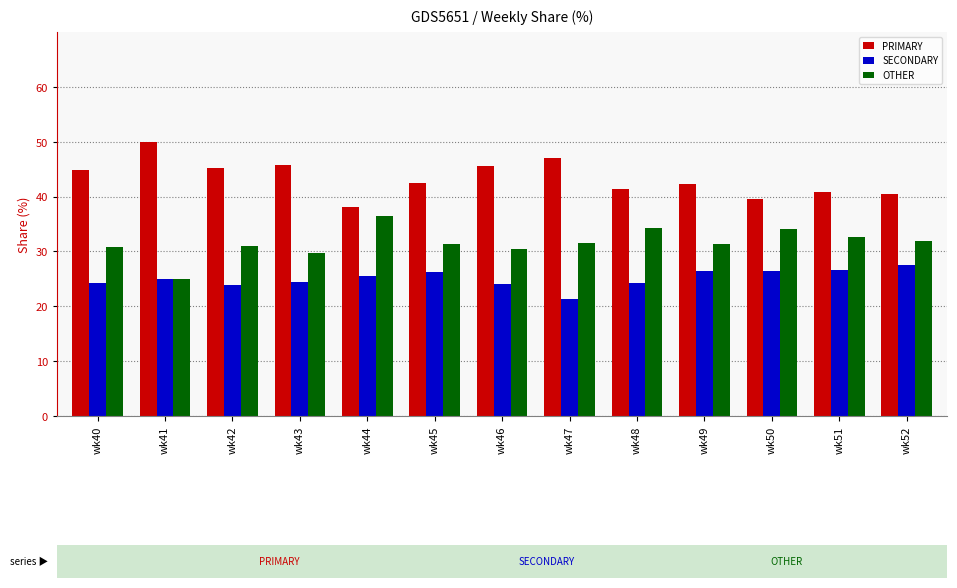

Which series has the largest total across all categories?

PRIMARY